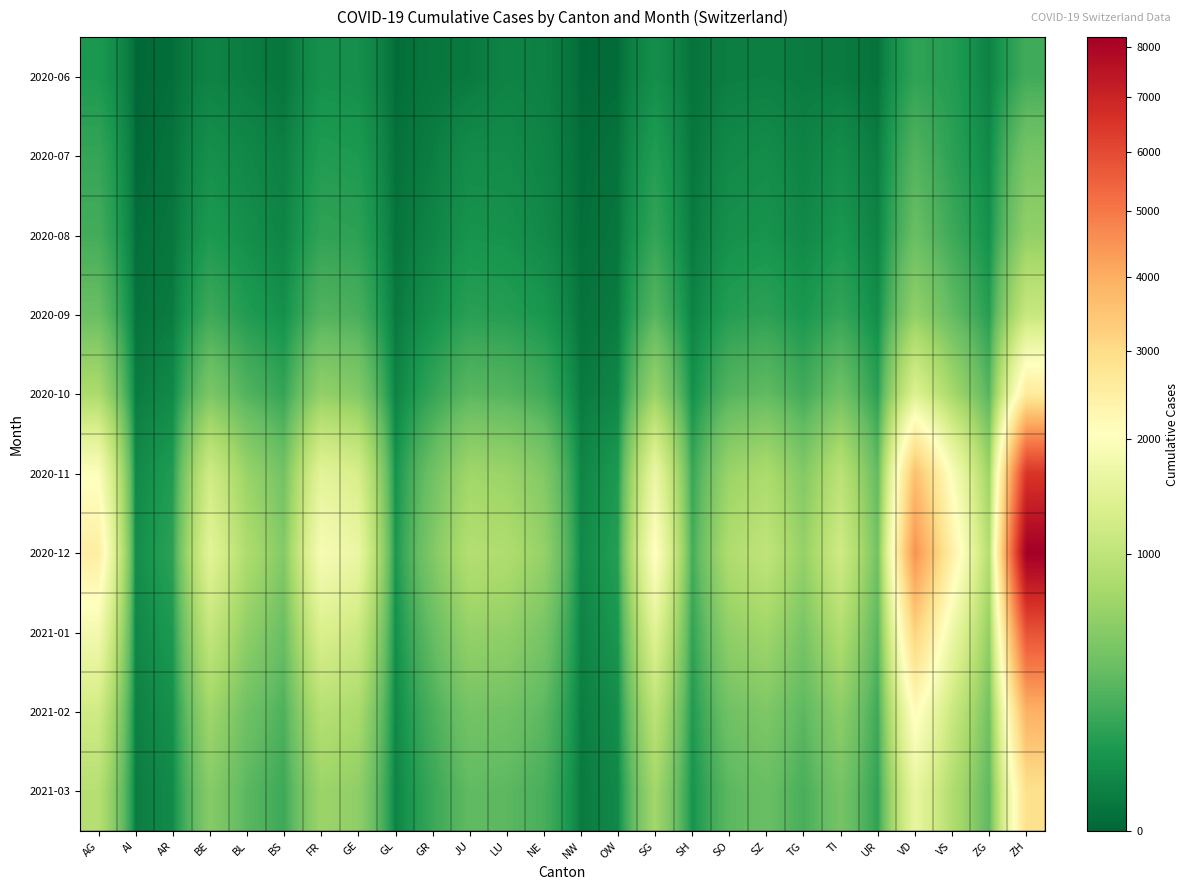

What is the spread (max minus min) of values at NW?

38